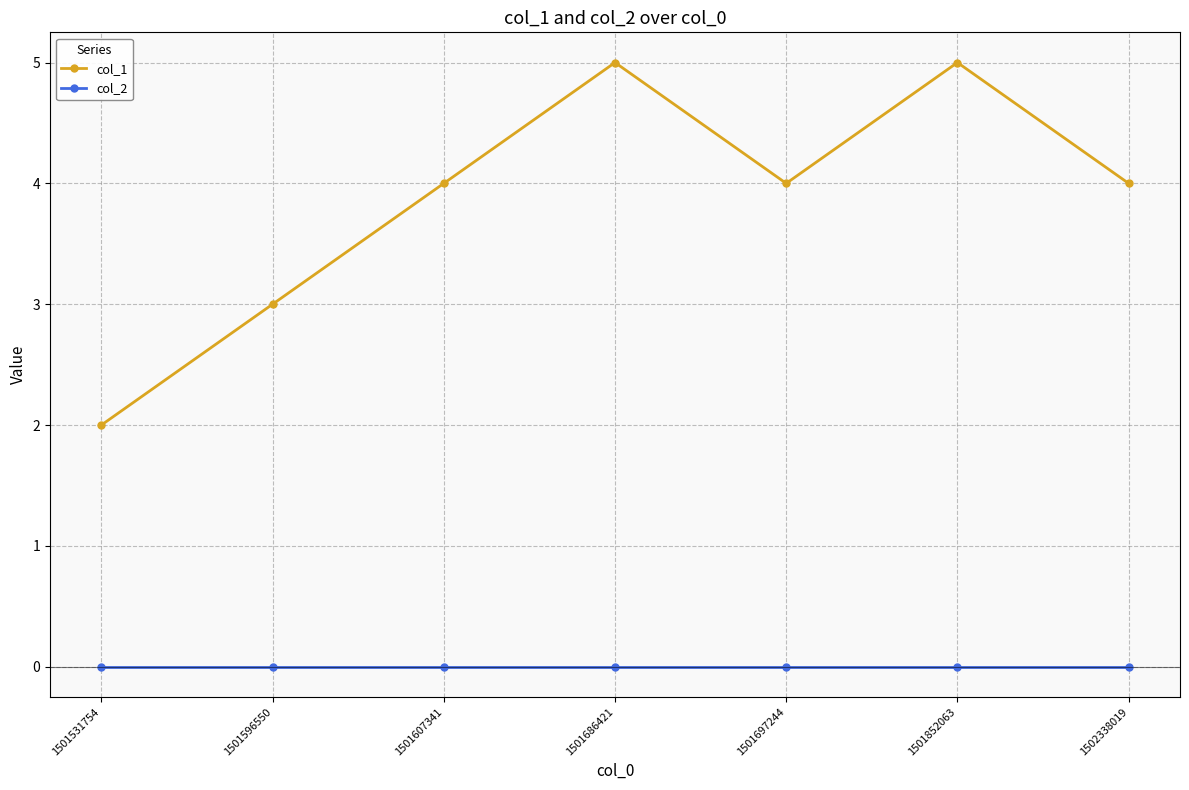

True or false: col_2 and col_1 intersect in this chart.

False